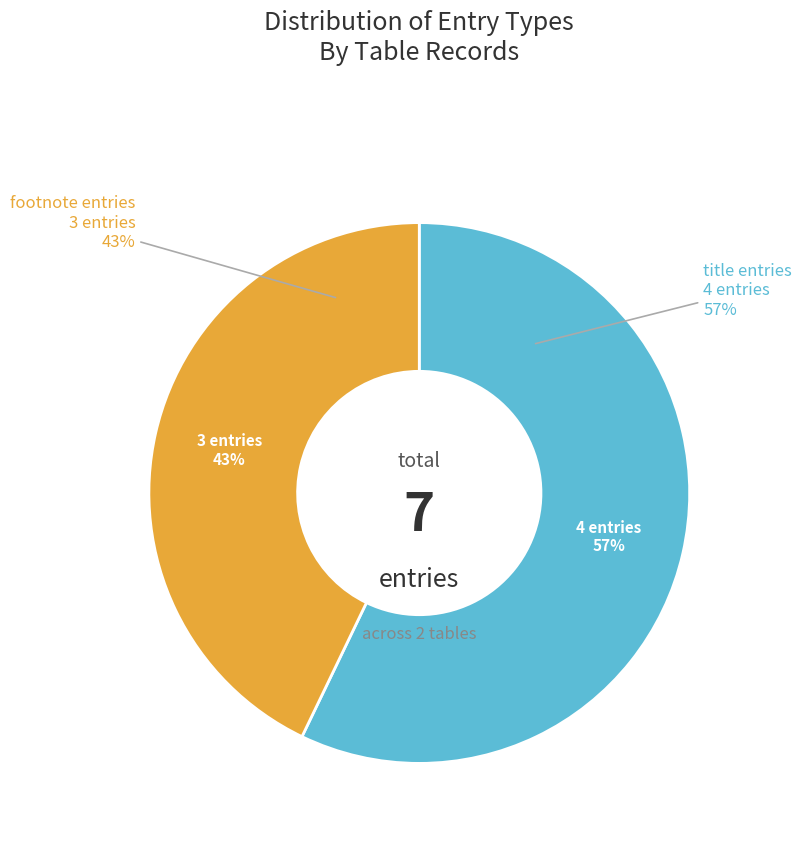

Do title and footnote together represent more than half of the pie?

Yes